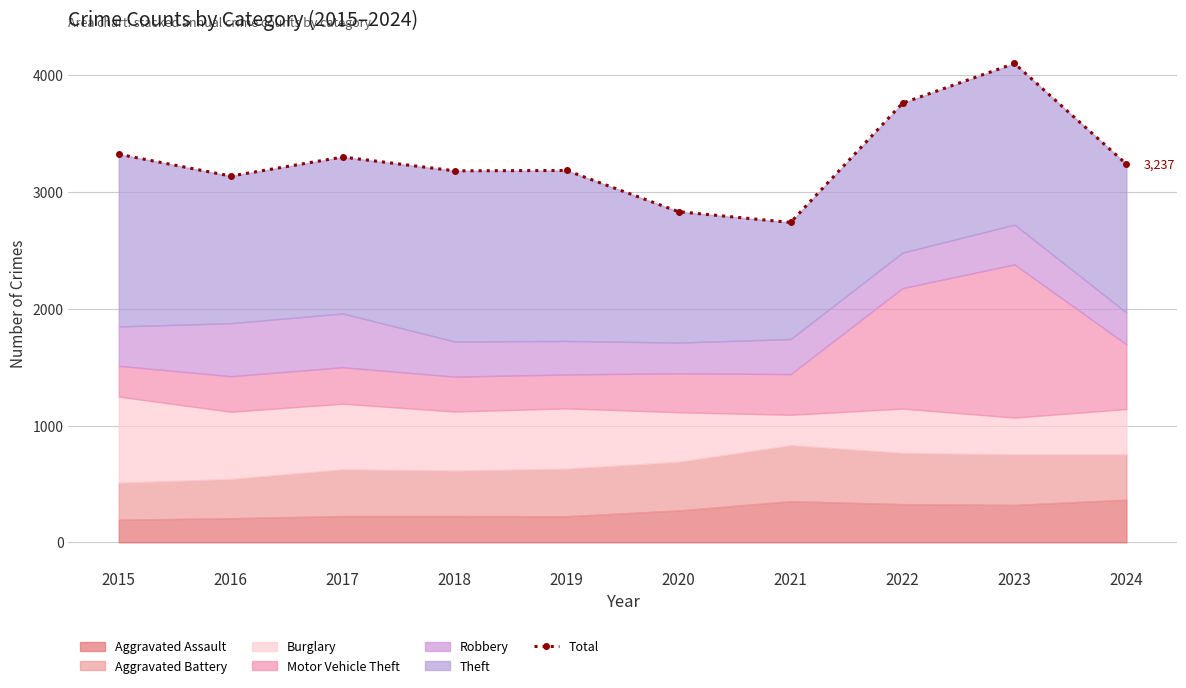

What is the approximate value at 2021, to the nearest 50?

2750